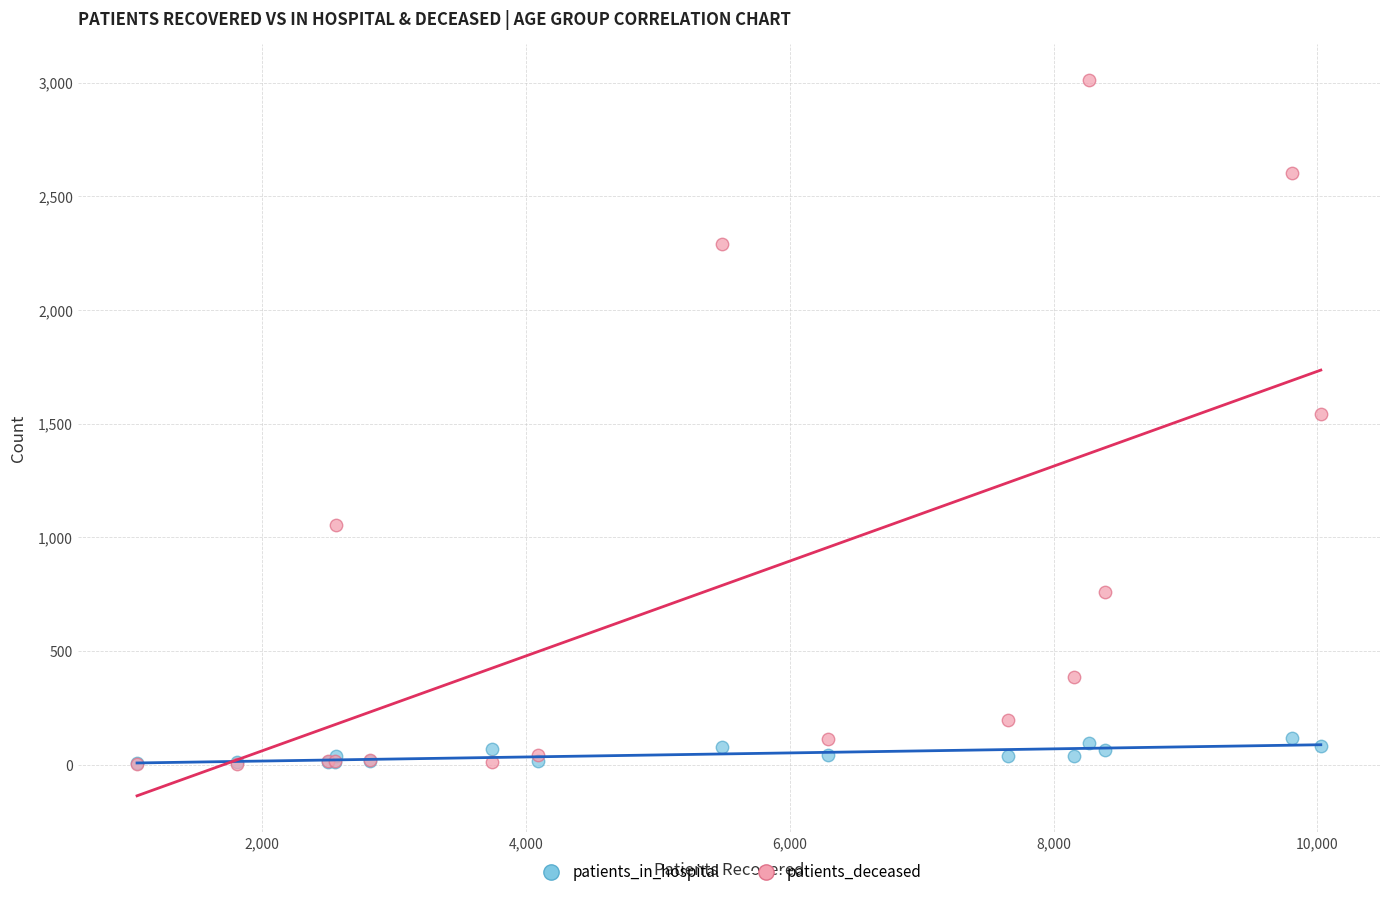

In the patients_deceased series, what Y value is closest to 1508?

1543